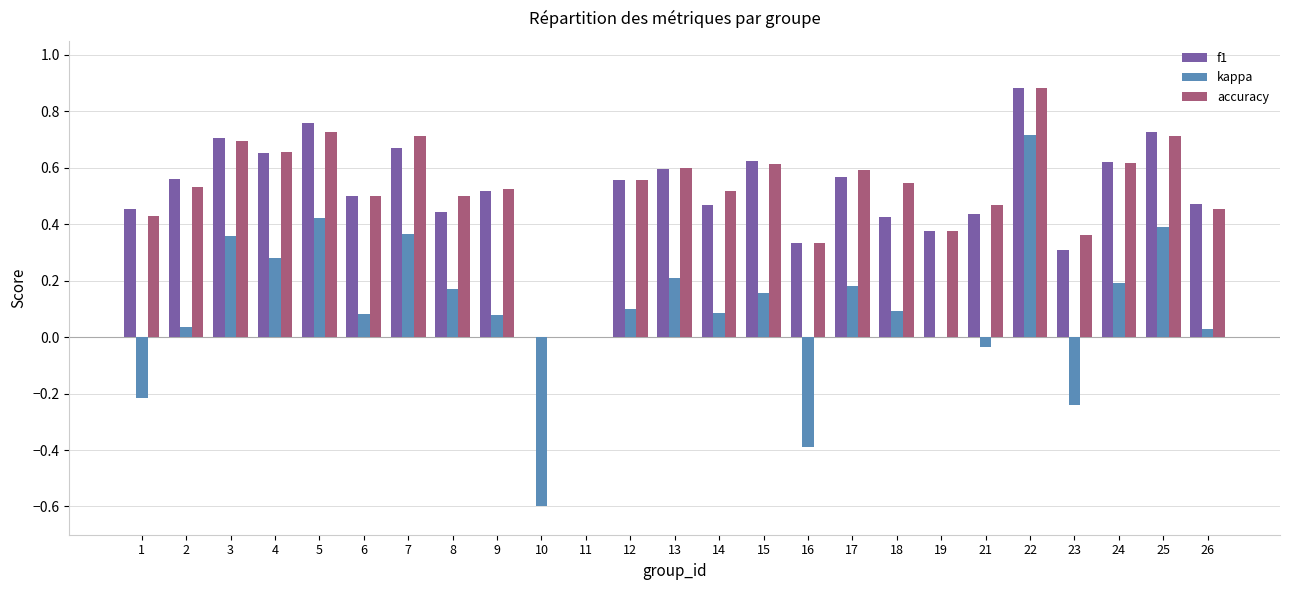

Which series has the largest range (max minus min)?

kappa